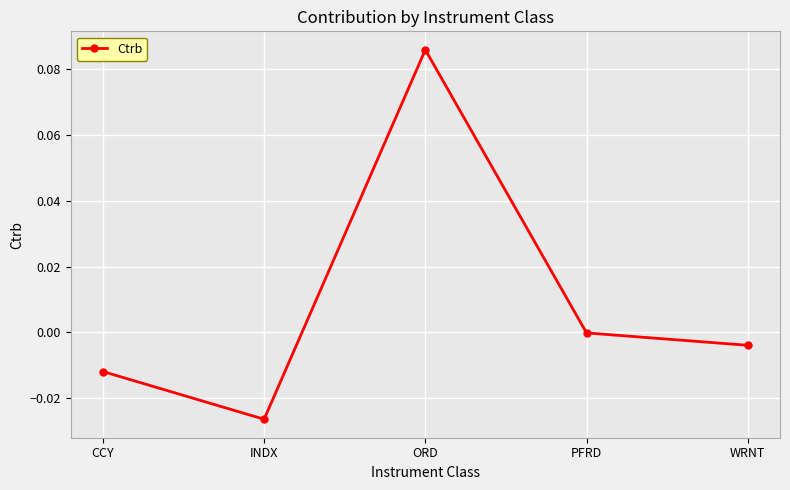

List the labels in order of value, largest first.

ORD, PFRD, WRNT, CCY, INDX